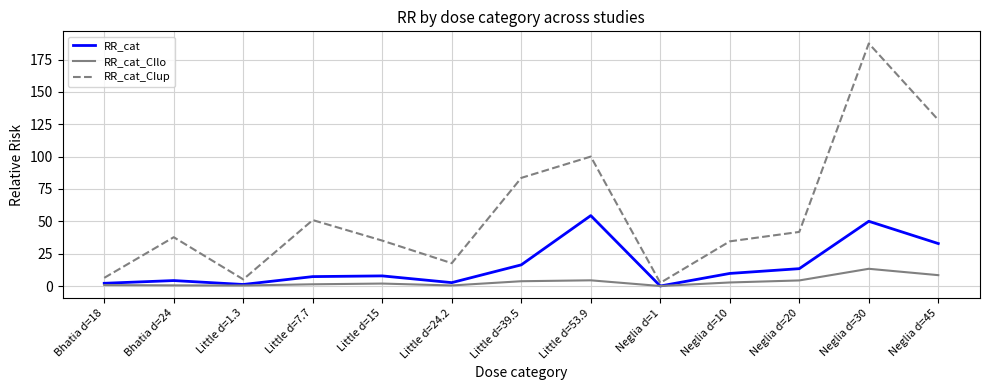

True or false: RR_cat_CIup has more than 2 points higher than both neighbors.

True